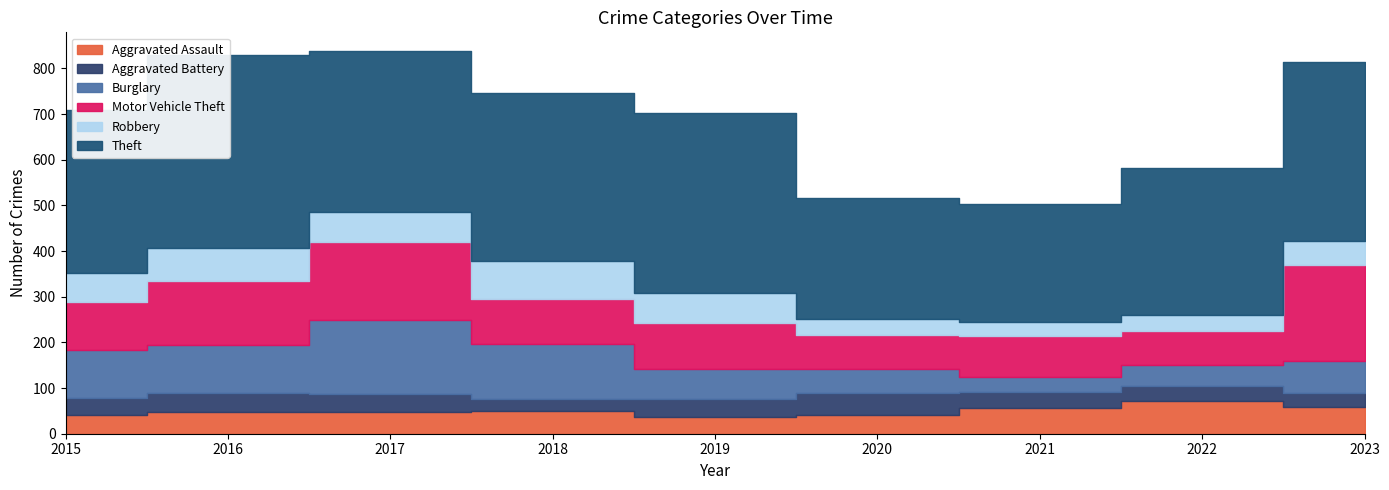

True or false: Aggravated Assault has a value of 48 at 2016.

True